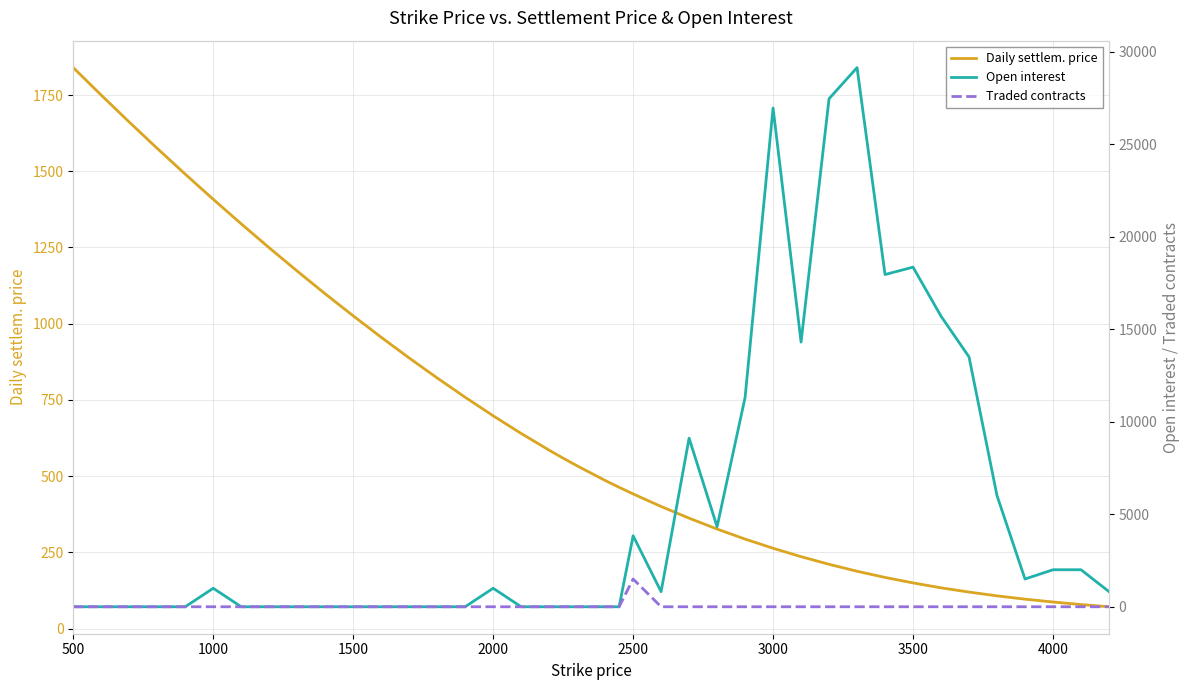

What is the minimum value for Daily settlem. price?

71.6